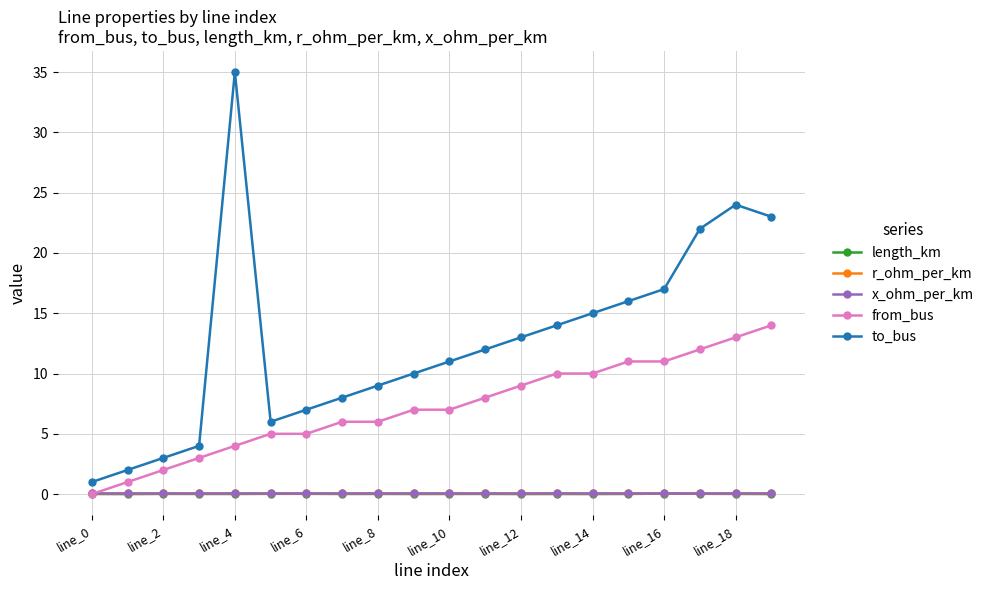

Which series has the largest total across all categories?

to_bus